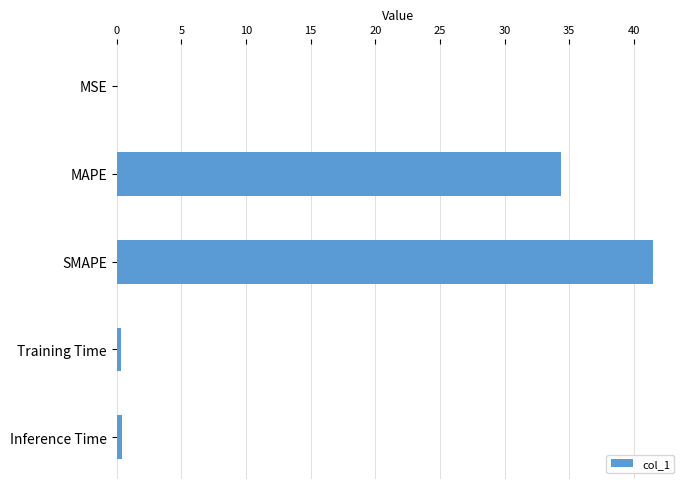

True or false: the data shows 41.5 at SMAPE.

True